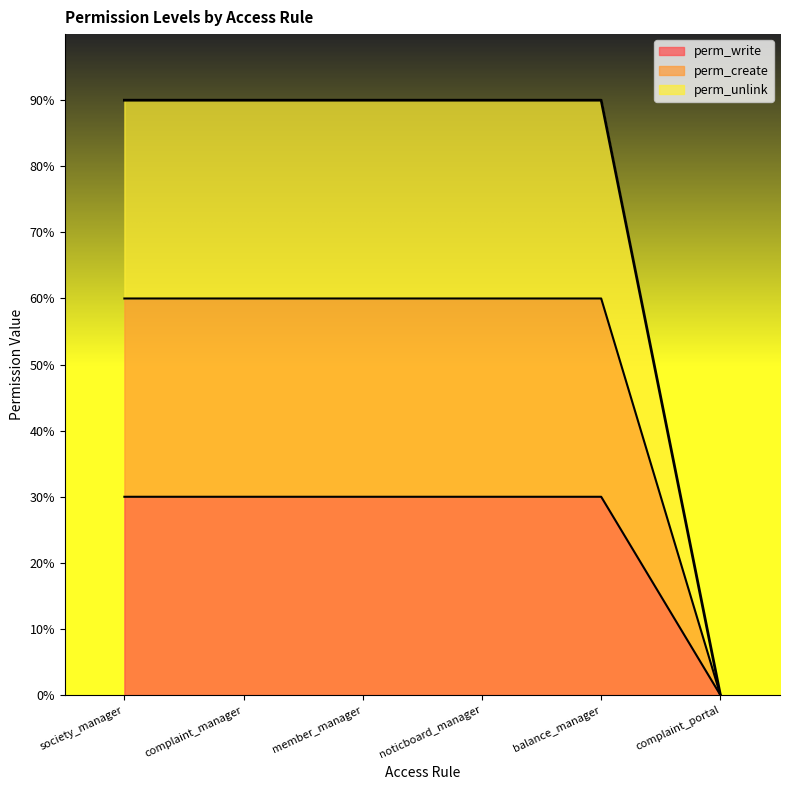

True or false: perm_write and perm_unlink intersect in this chart.

False